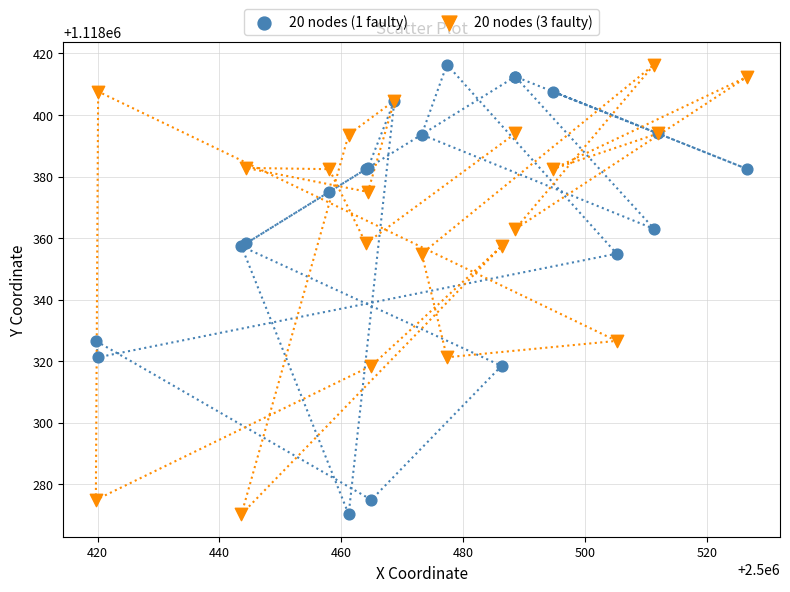

What is the X range (max minus min) for the scatter plot?

106.9